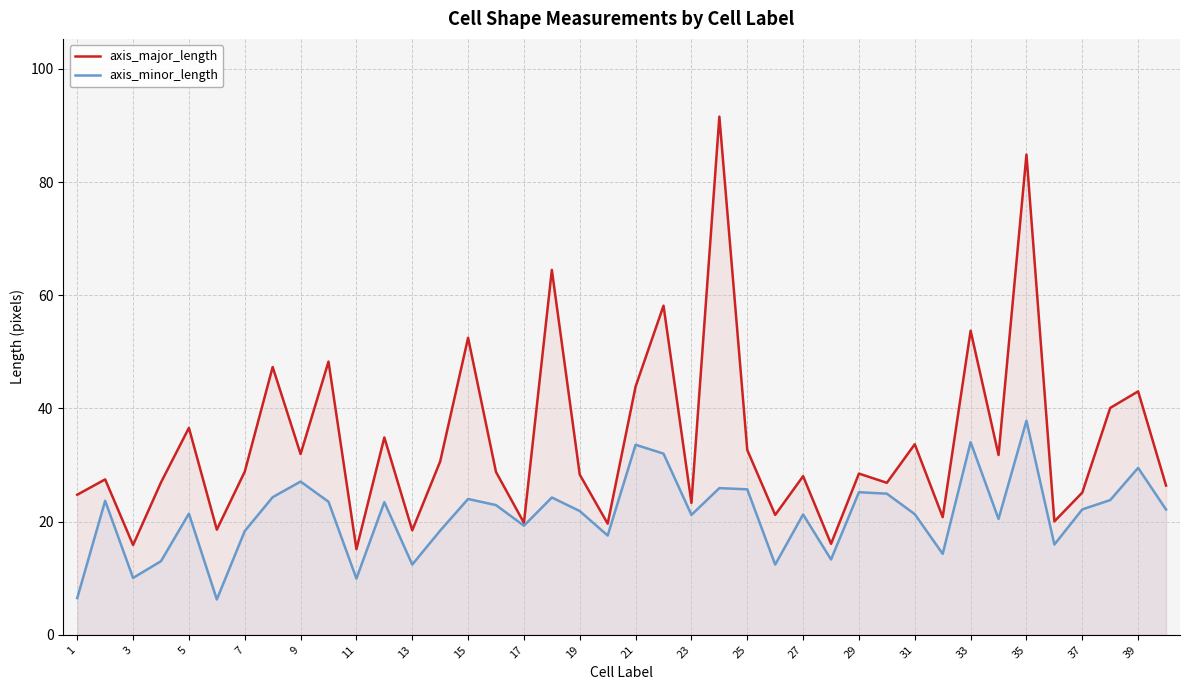

The axis_major_length series shows 28.8 at 7. True or false?

True